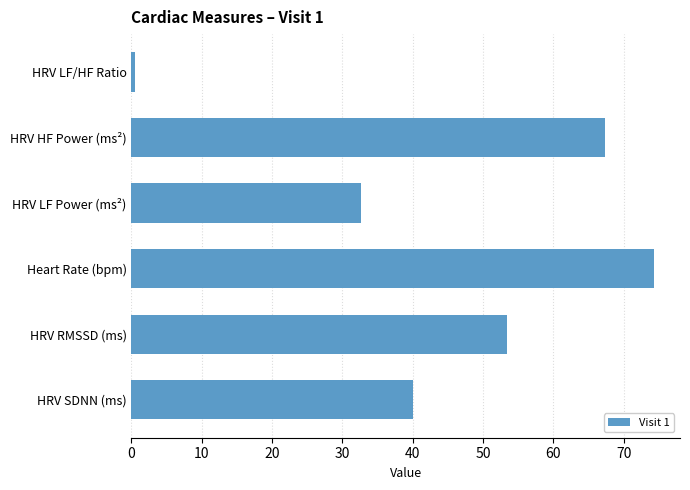

What is the approximate value at HRV SDNN (ms)?

40.0